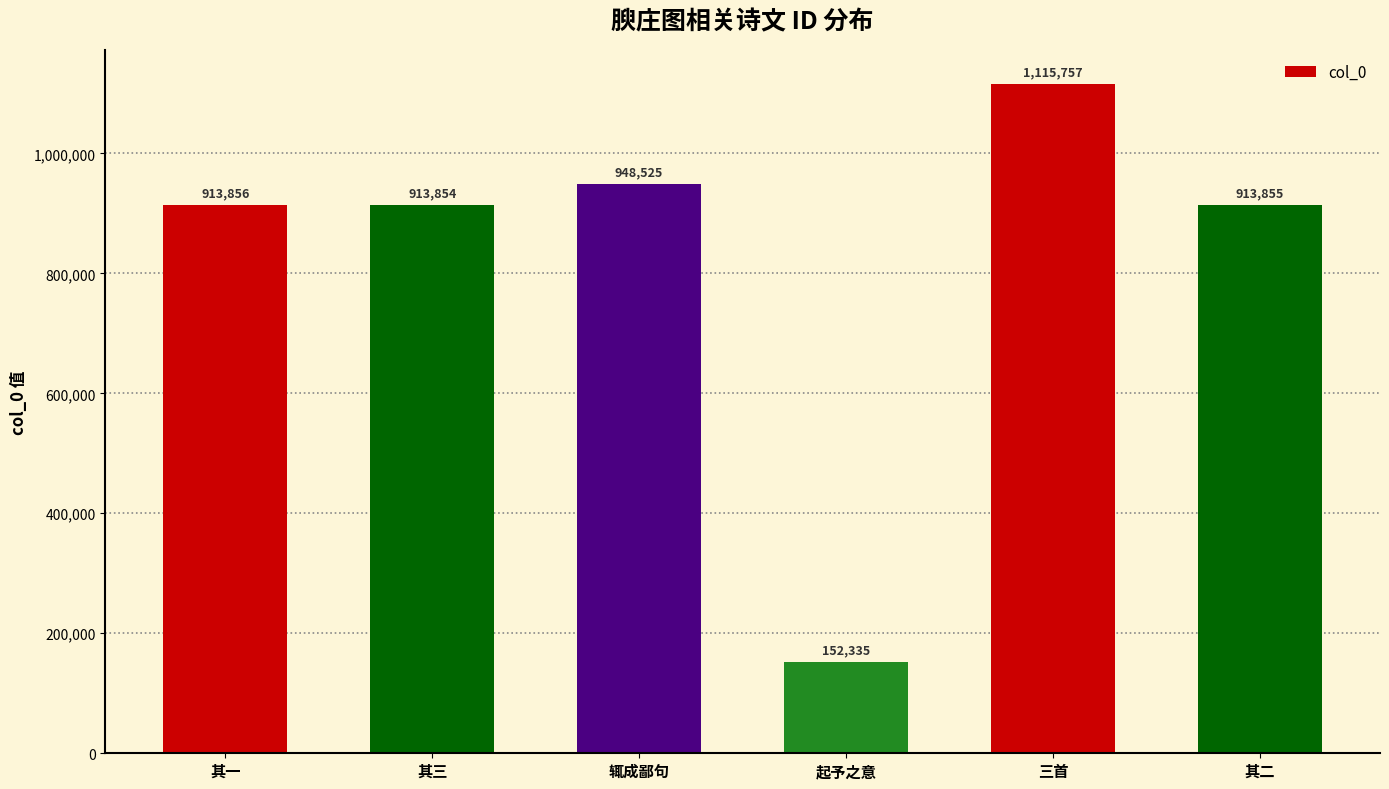

Rank the categories by value from highest to lowest.

三首, 辄成鄙句, 其一, 其二, 其三, 起予之意